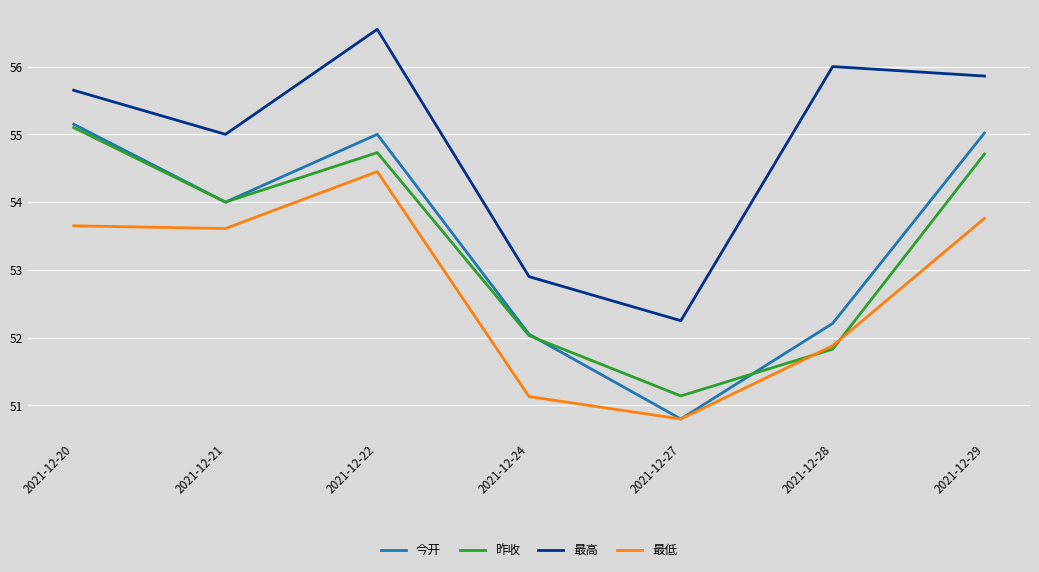

What is the total value across all series at 2021-12-22?

220.7